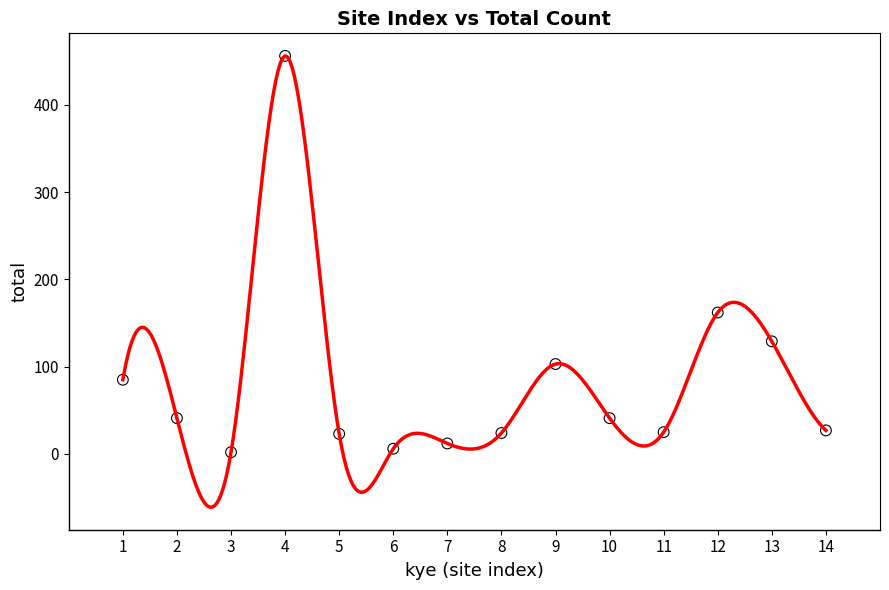

What Y value in the scatter plot is closest to 229?

162